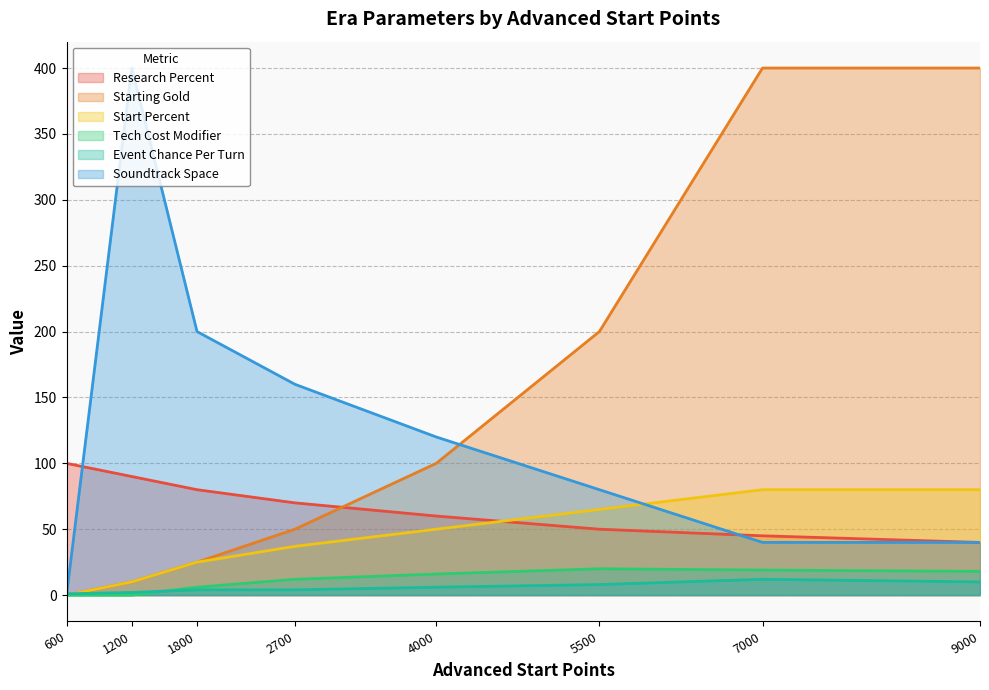

True or false: Research Percent has more than 1 interior local peaks.

False